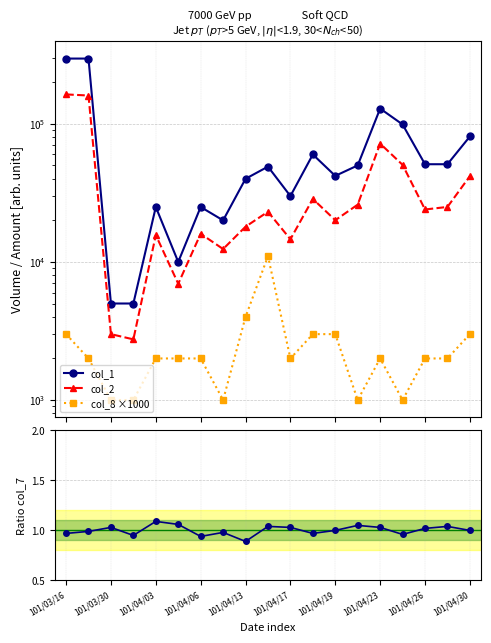

Reading left to right, transcribe all the data shown in this chart.

col_1: 297000.0	297000.0	5000.0	5000.0	25000.0	10000.0	25000.0	20000.0	40000.0	49000.0	30000.0	60000.0	42000.0	50000.0	129000.0	99000.0	51000.0	51000.0	81000.0
col_2: 163350.0	160380.0	3000.0	2750.0	15650.0	6950.0	16000.0	12400.0	18000.0	23090.0	14600.0	28600.0	20050.0	26000.0	71940.0	50490.0	23980.0	25020.0	41820.0
col_8 ×1000: 3000.0	2000.0	1000.0	1000.0	2000.0	2000.0	2000.0	1000.0	4000.0	11000.0	2000.0	3000.0	3000.0	1000.0	2000.0	1000.0	2000.0	2000.0	3000.0
col_7 shift: 1.0	1.0	1.0	0.9	1.1	1.1	0.9	1.0	0.9	1.0	1.0	1.0	1.0	1.1	1.0	1.0	1.0	1.0	1.0